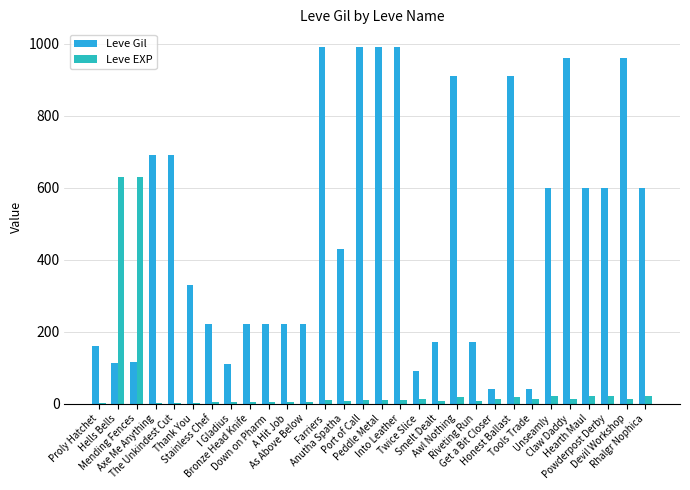

What is the sum of all Leve EXP values?

1534